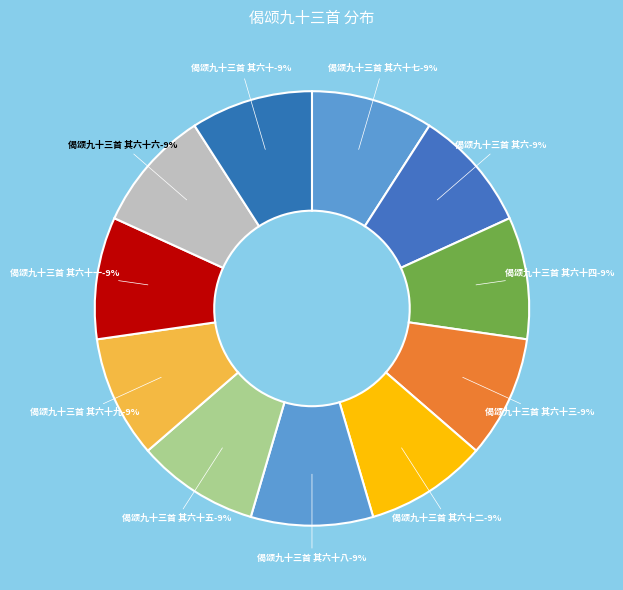

Which has a higher value, 偈颂九十三首 其六十六 or 偈颂九十三首 其六十二?

偈颂九十三首 其六十六